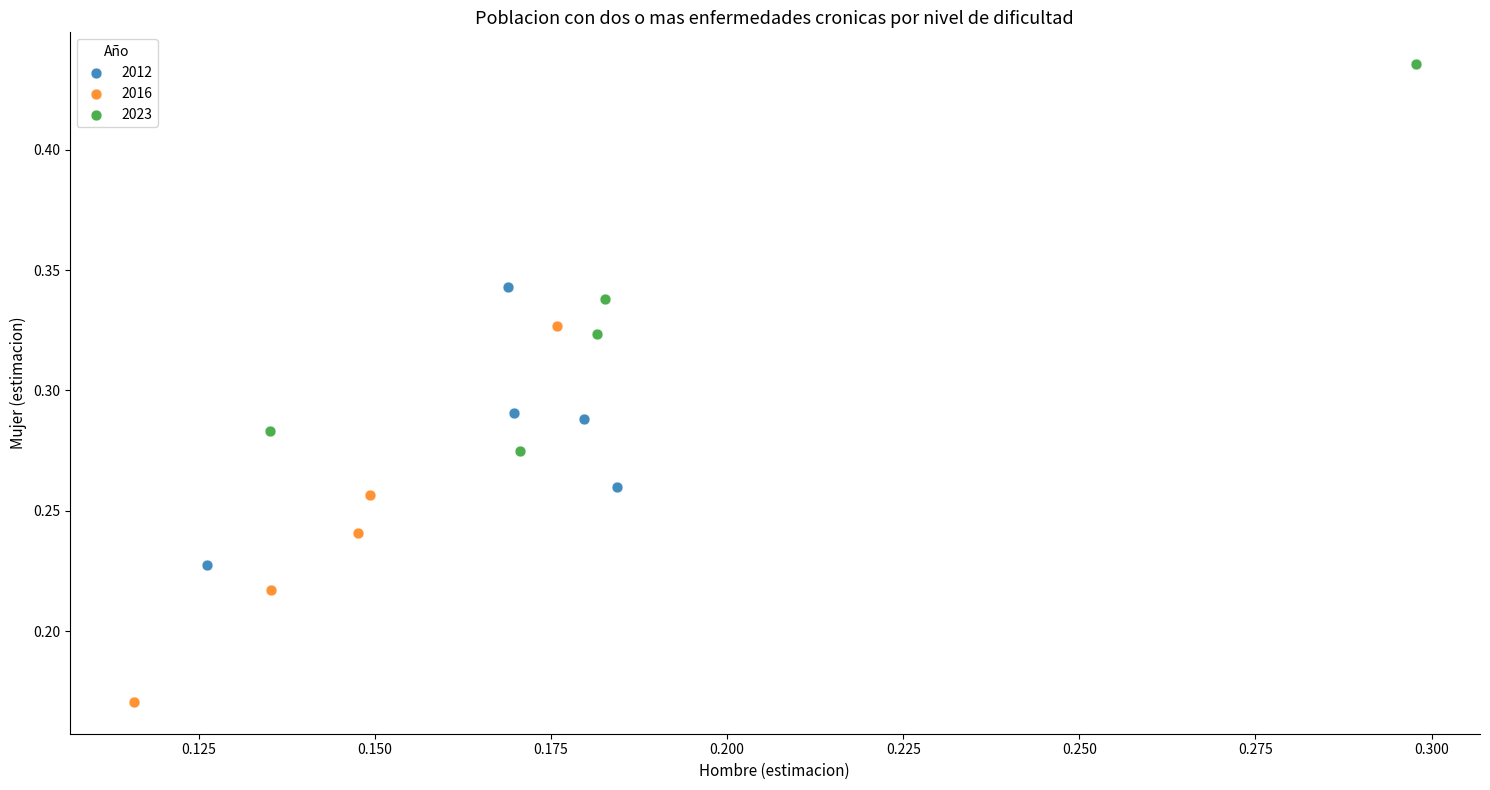

Which series contains the lowest Y value?

2016